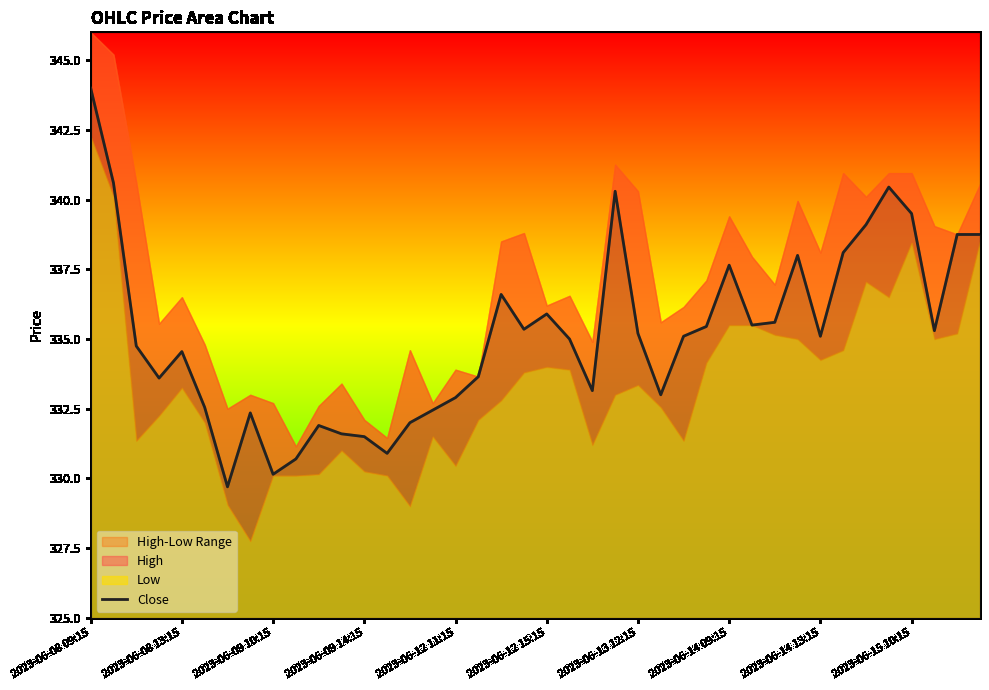

What is the minimum value for Close?

329.7